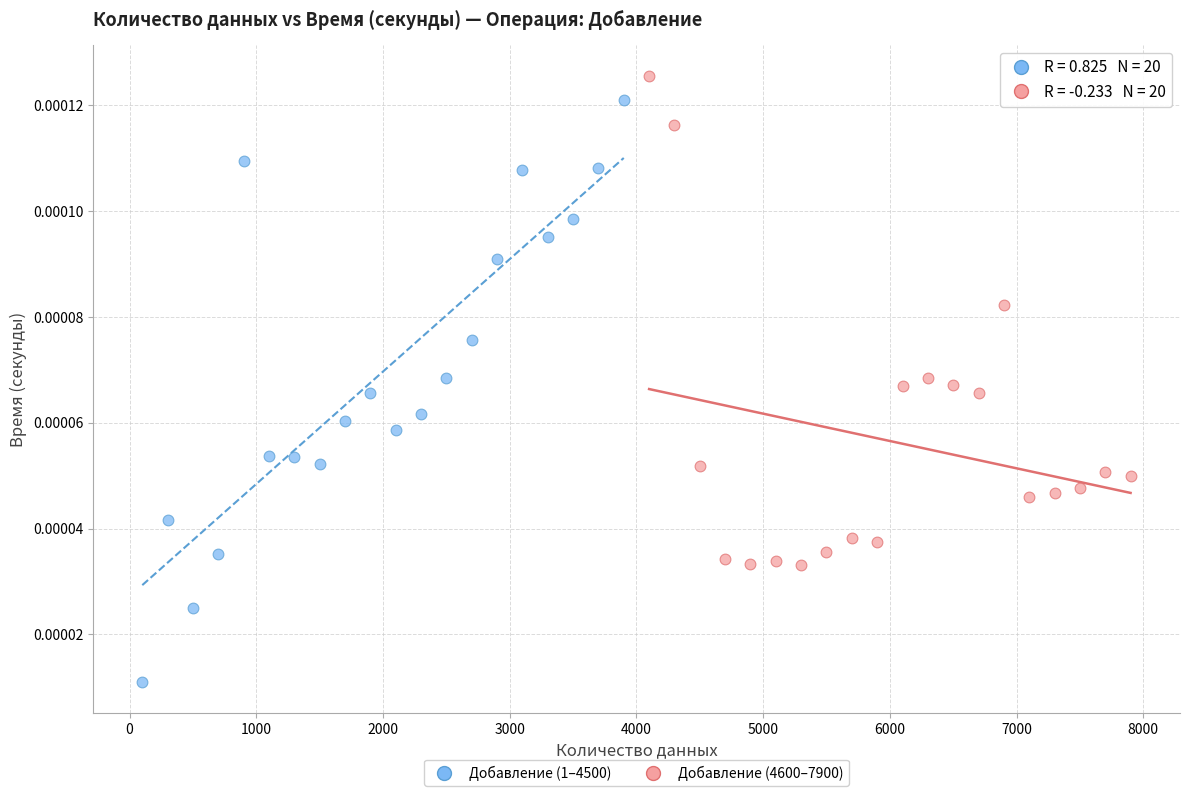

What are all the series names shown in the legend?

Добавление (1–4500), Добавление (4600–7900)